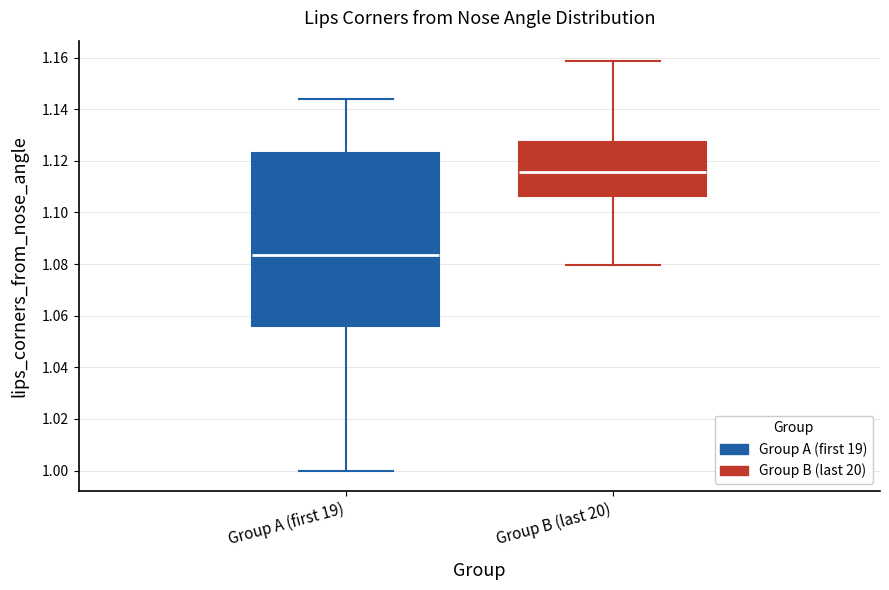

Where is the lower edge of the box for Group A (first 19) on the y-axis? The values are not printed on the chart, so give them approximately, as read against the axis.

1.056